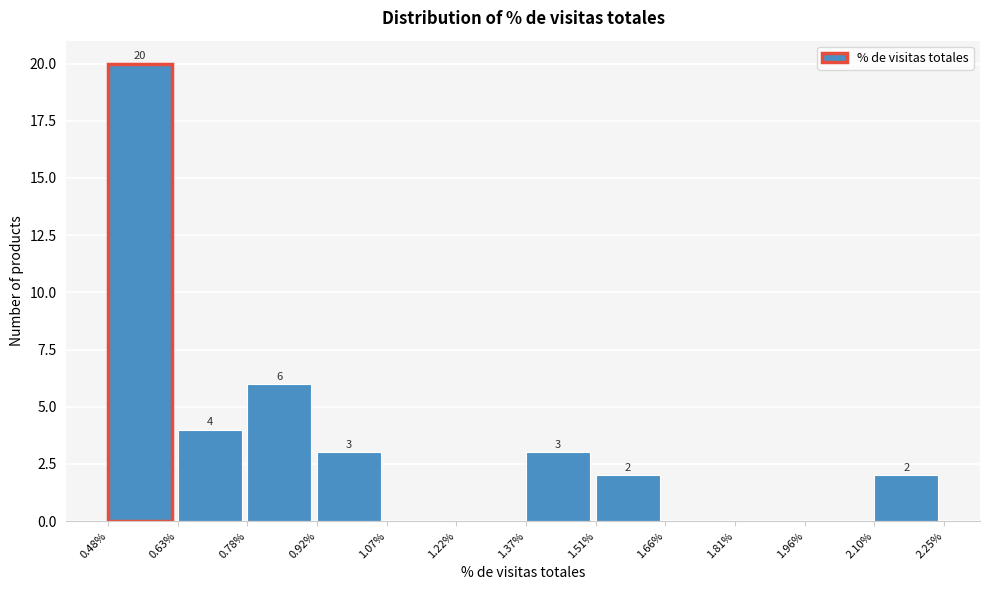

Reading left to right, transcribe all the data shown in this chart.

0.48%=20	0.63%=4	0.78%=6	0.92%=3	1.07%=0	1.22%=0	1.37%=3	1.51%=2	1.66%=0	1.81%=0	1.96%=0	2.10%=2